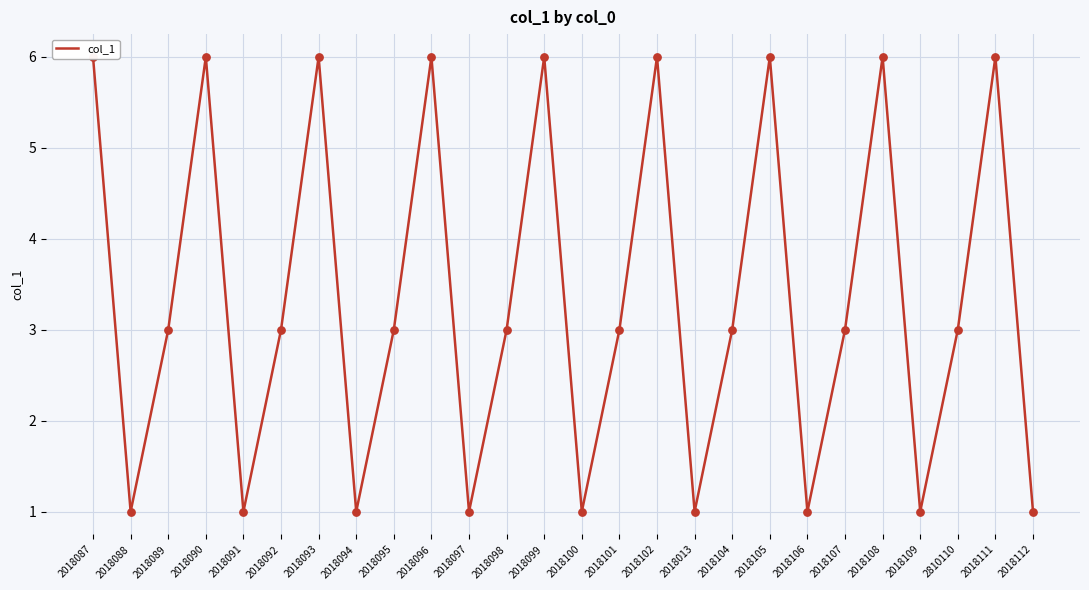

Between 2018097 and 2018104, which is larger?

2018104